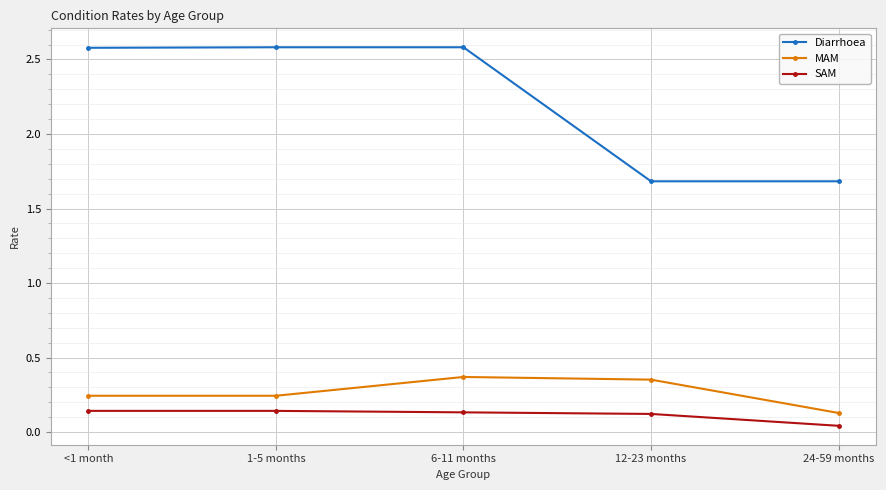

At how many categories does at least one series exceed 0?

5